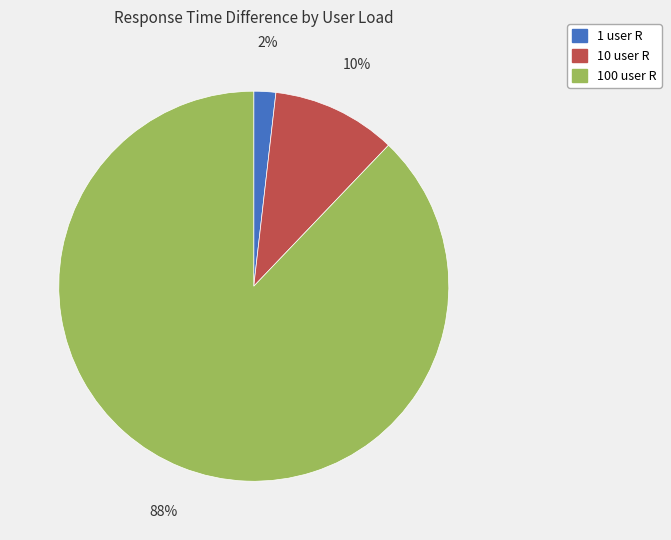

Is there any slice that represents more than half of the pie?

Yes